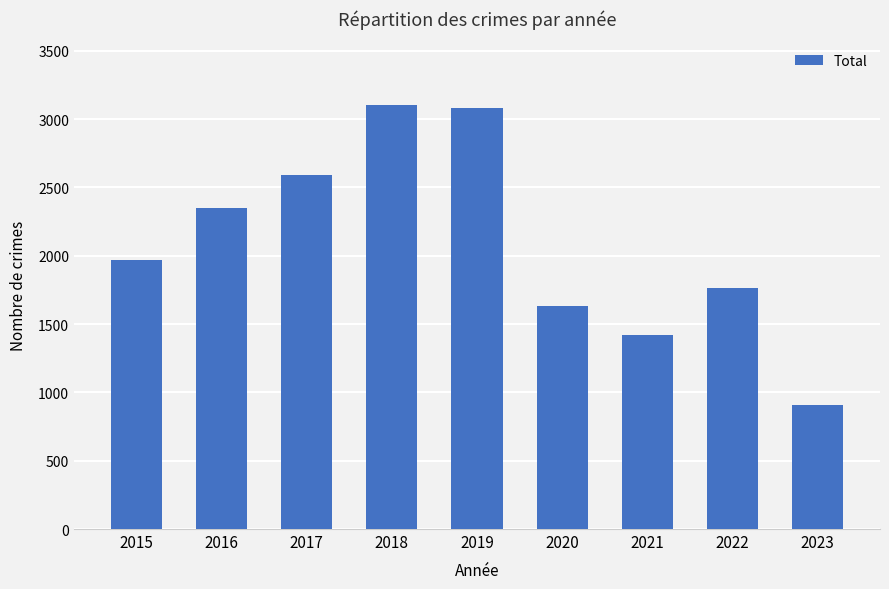

At which category does the chart reach its minimum across all series?

2023